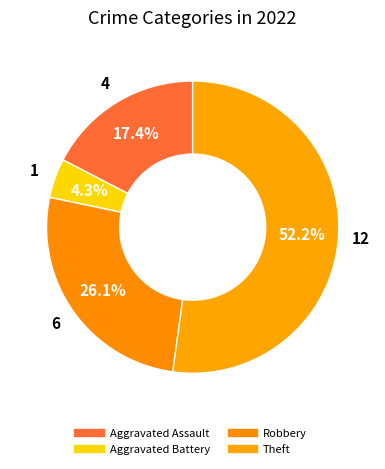

Which category accounts for the majority?

Theft